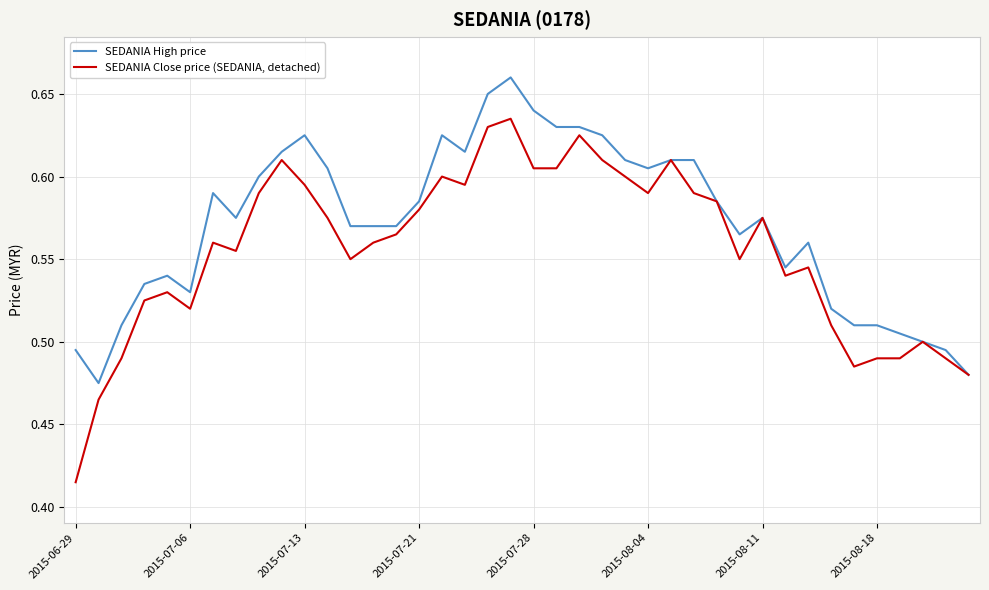

Which series has the largest total across all categories?

SEDANIA High price